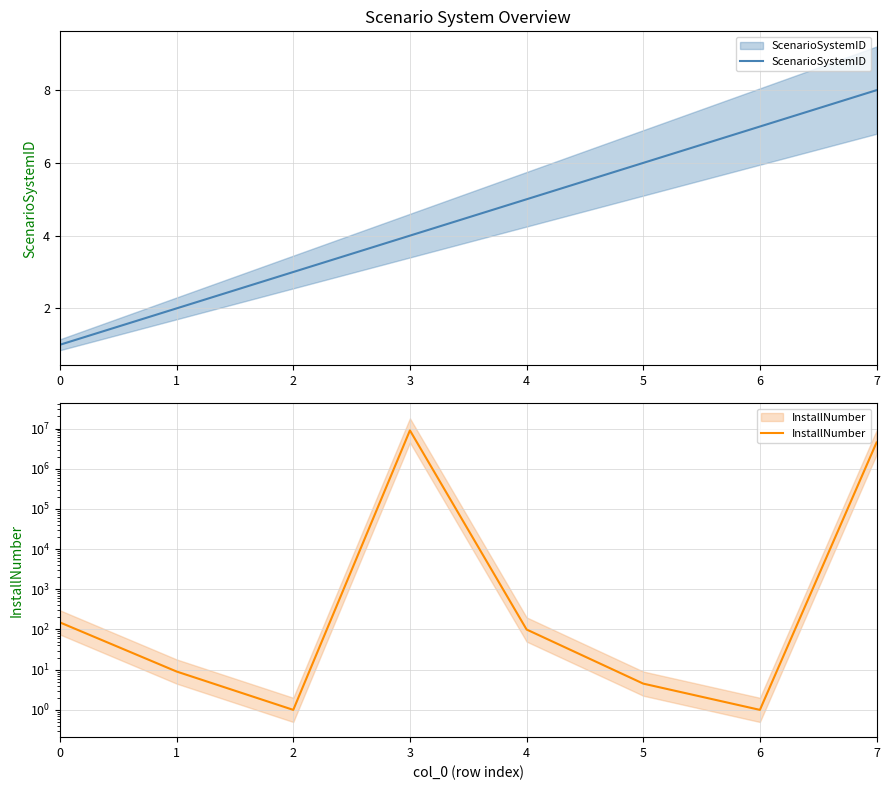

What value does the ScenarioSystemID series have at 0?

1.0